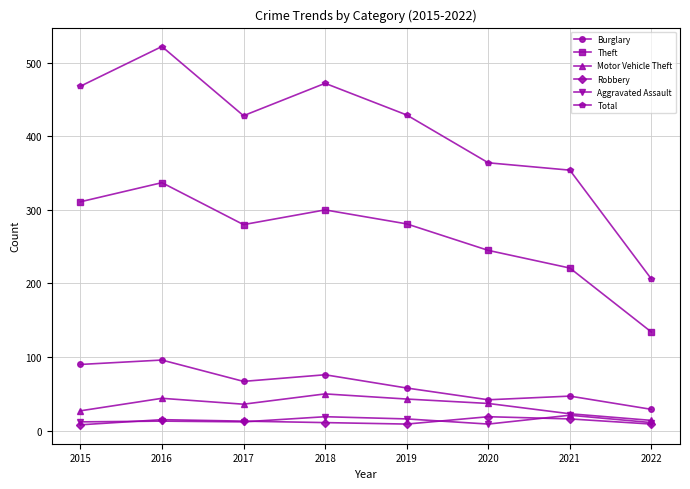

True or false: Total has a value of 160 at 2020.

False